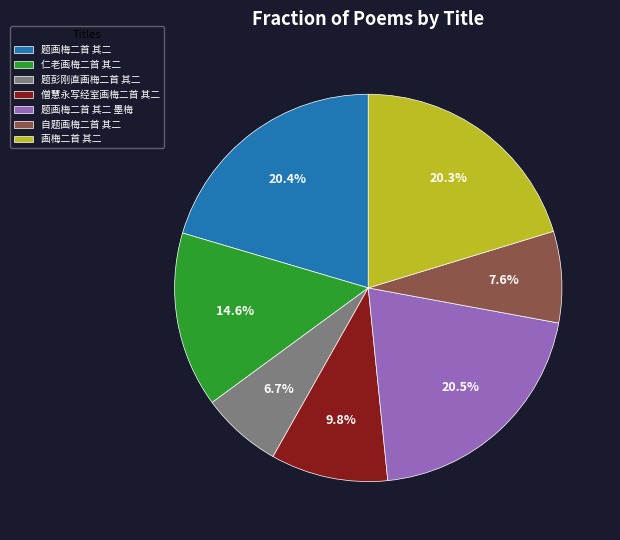

Is it true that 自题画梅二首 其二 is 1% of the pie?

False